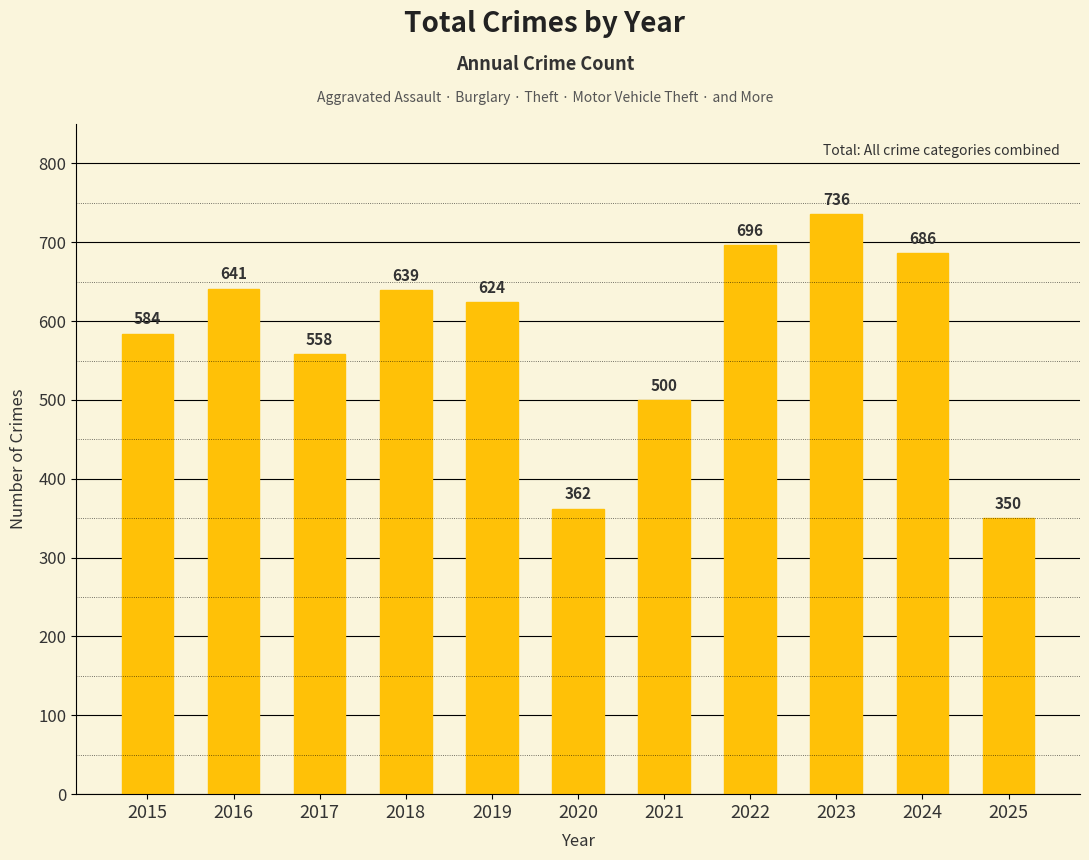

How many bars are there in total?

11